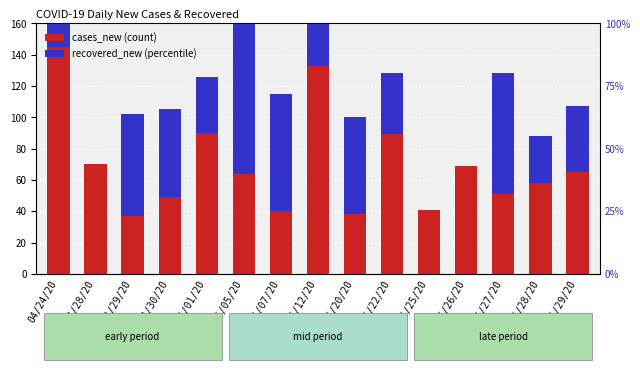

What is the average value of the recovered_new series?

49